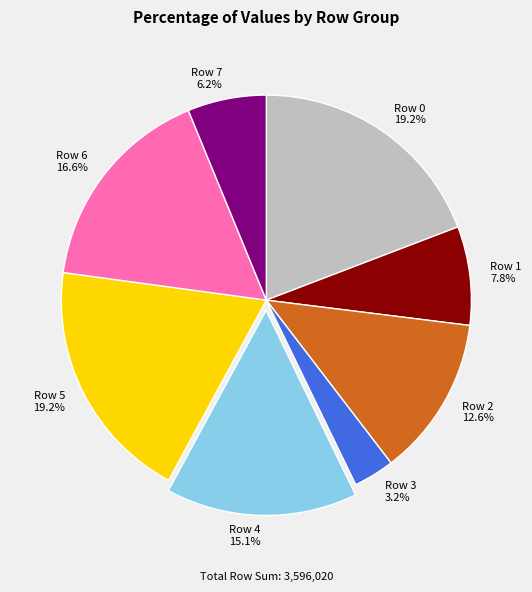

Count the number of slices in the pie.

8